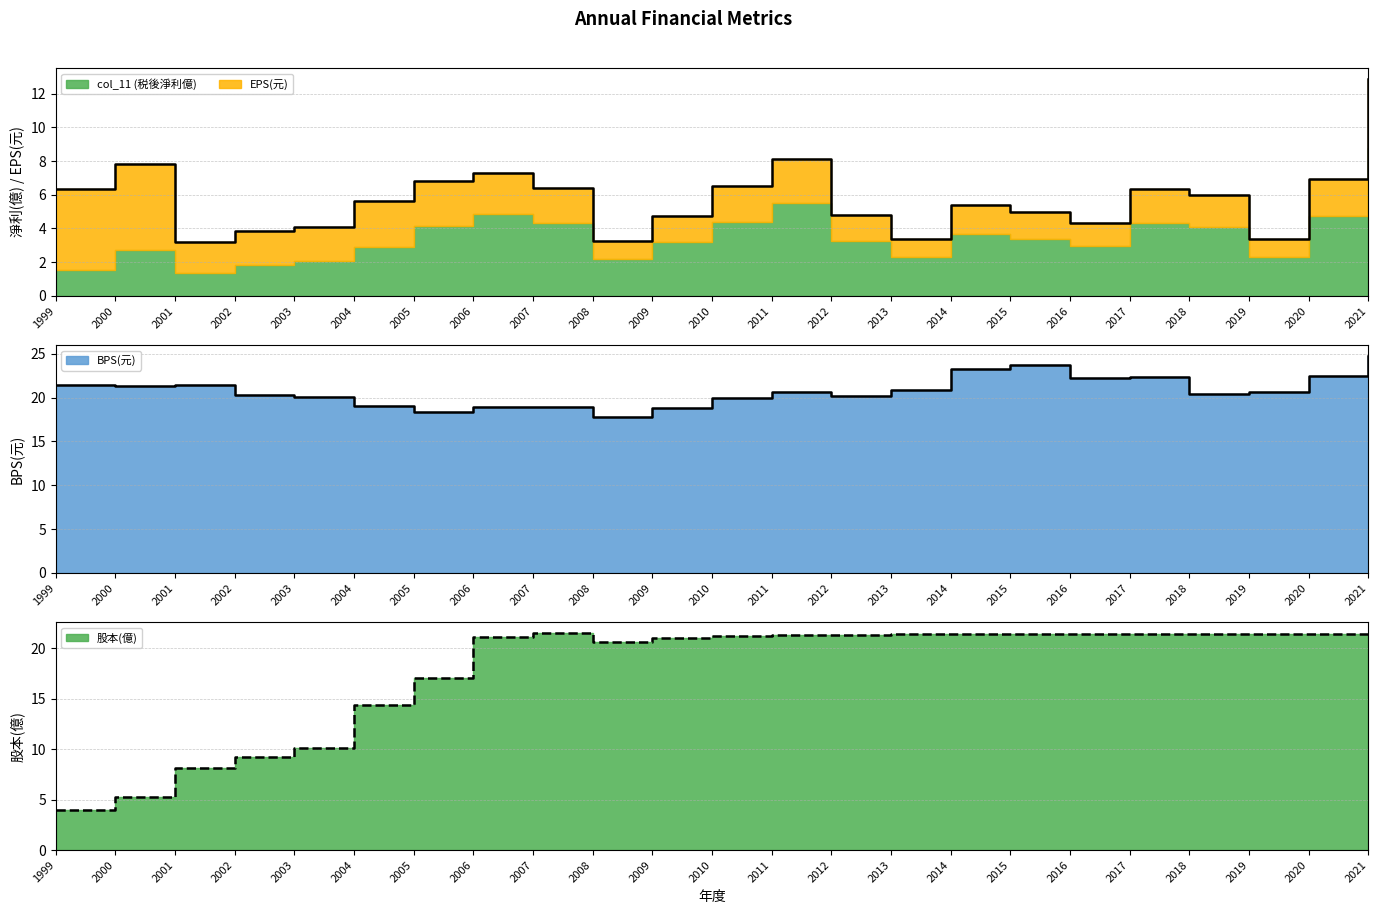

Is the value of 股本(億) at 2008 greater than the value of BPS(元) at 2018?

Yes